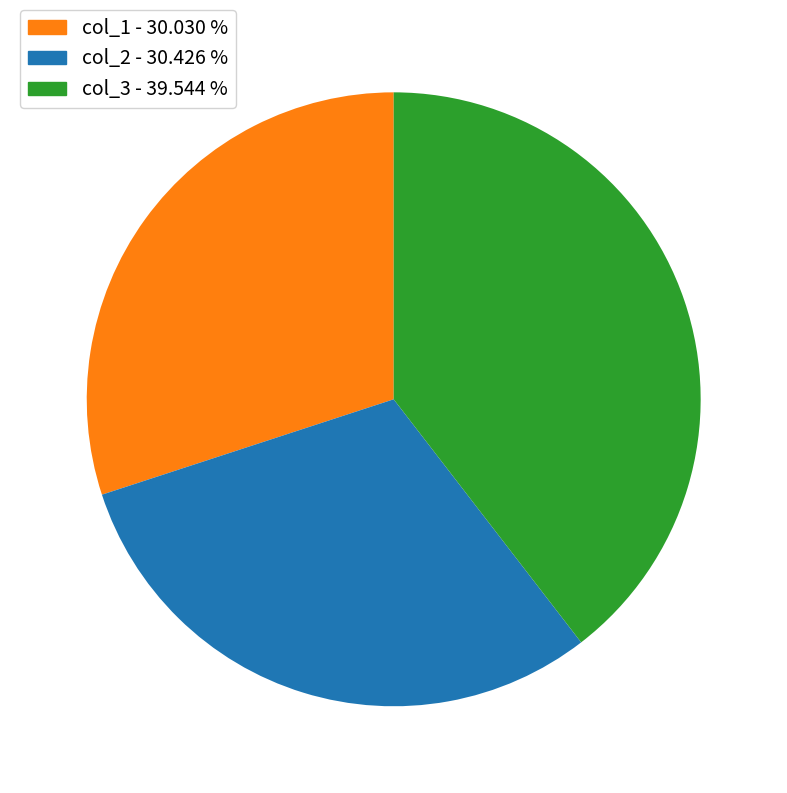

Between col_3 - 39.544 % and col_1 - 30.030 %, which is larger?

col_3 - 39.544 %